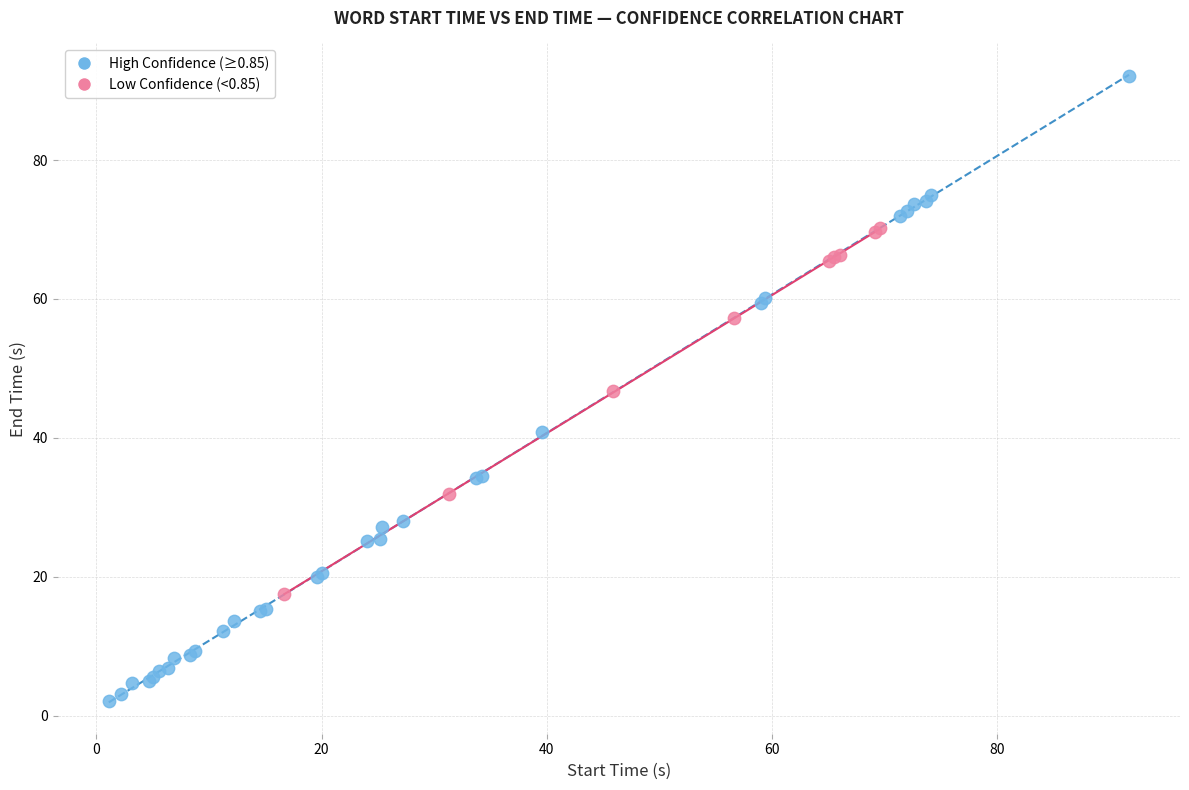

Which series contains the highest Y value?

High Confidence (≥0.85)